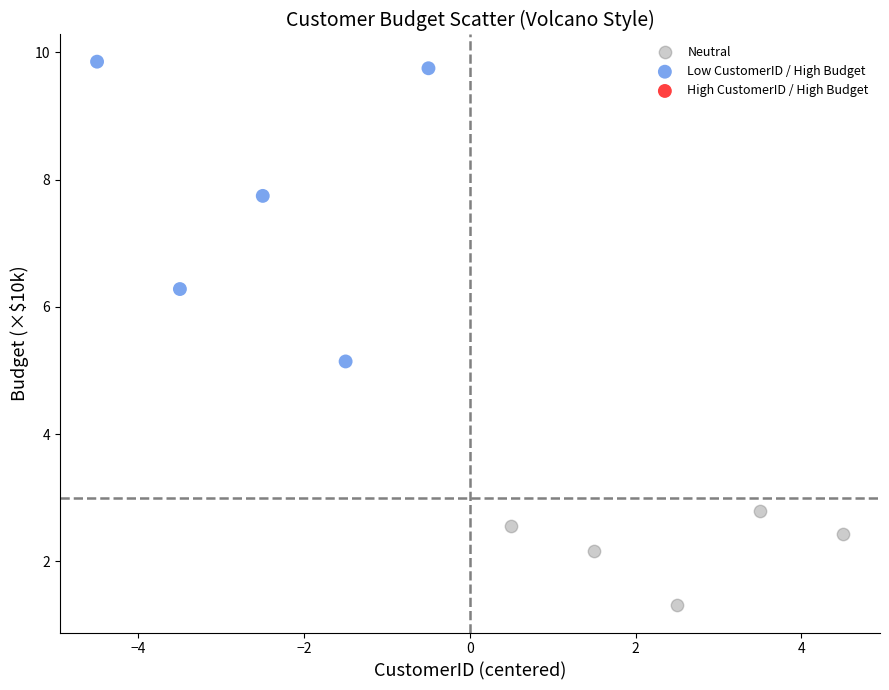

Which series reaches the minimum Y coordinate?

Neutral